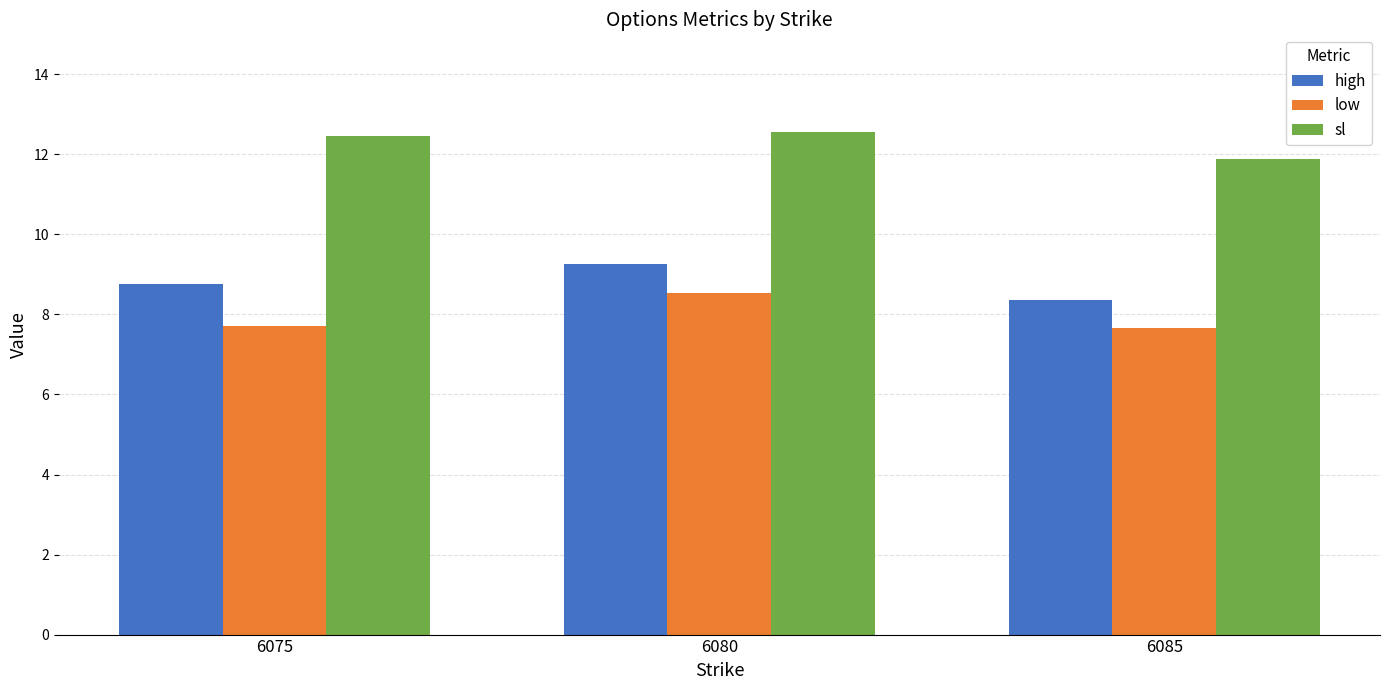

Is it true that high equals 8.8 at 6075?

True